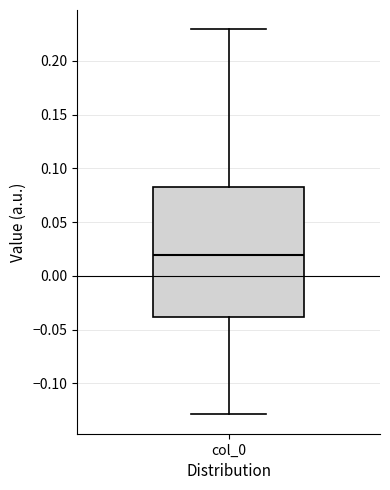

Read this box plot against the y-axis: the position of the median line, the range covered by the box, and the ends of both whiskers. The values are not printed on the chart, so give them approximately, as read against the axis.

median 0.020, box -0.040 to 0.085, whiskers -0.130 to 0.230